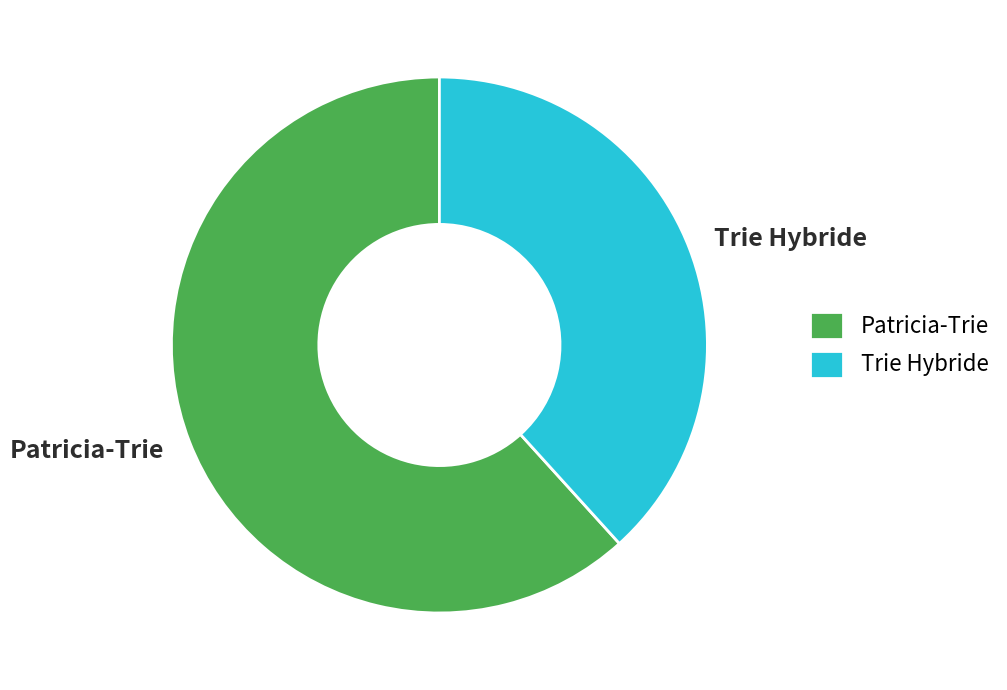

What is the majority slice?

Patricia-Trie